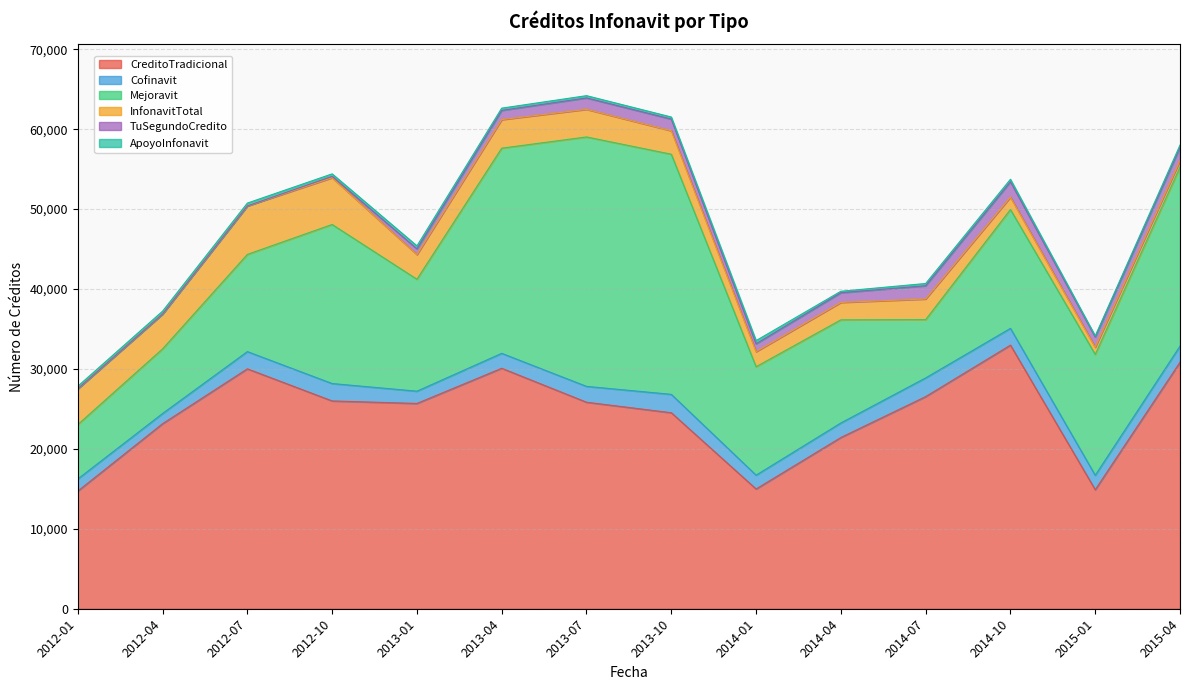

How many interior local valleys does the InfonavitTotal series have?

3